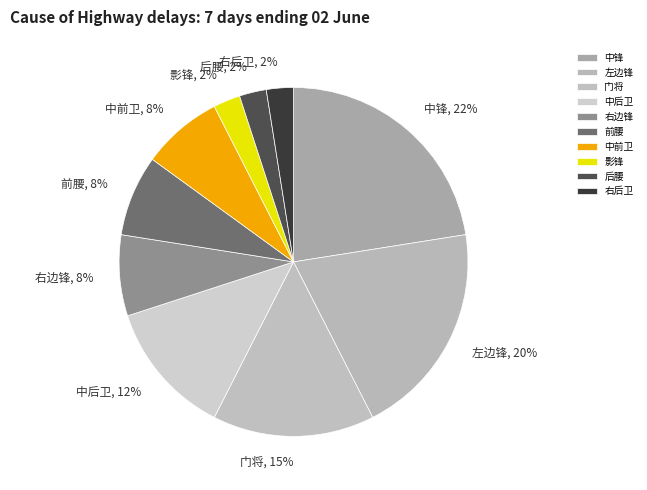

To the nearest percent, what is the combined percentage of 左边锋 and 影锋?

22%